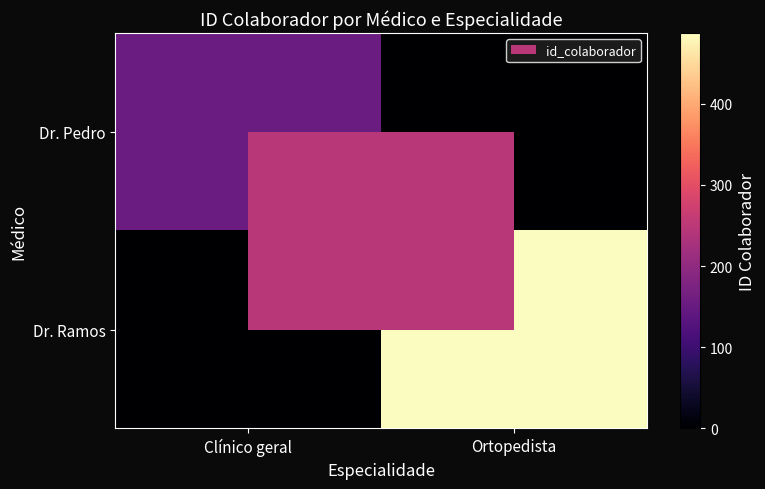

Rank the series by their maximum value, from highest to lowest.

Dr. Ramos, Dr. Pedro